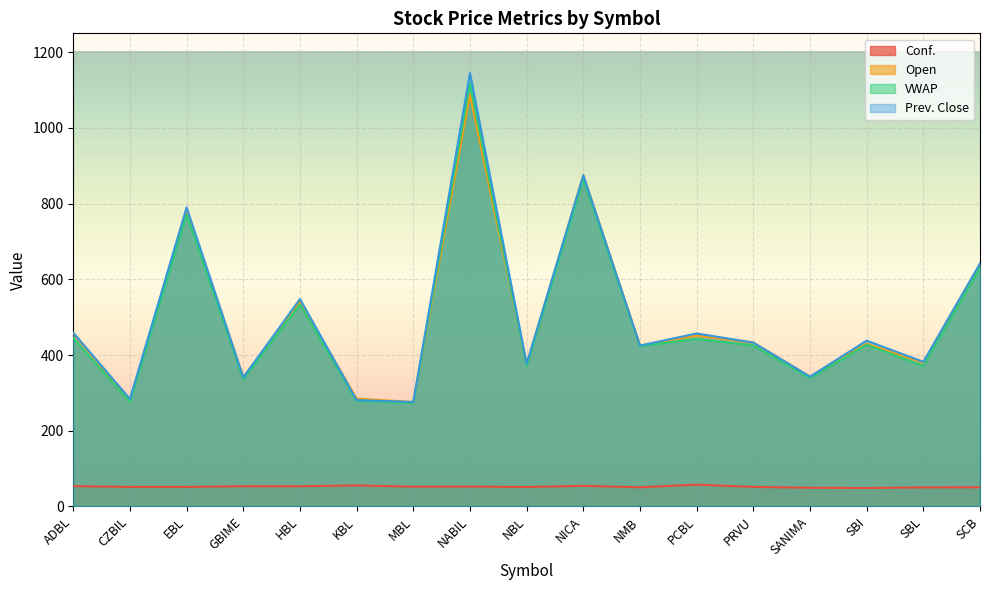

Between SCB and SBL, which is larger?

SCB